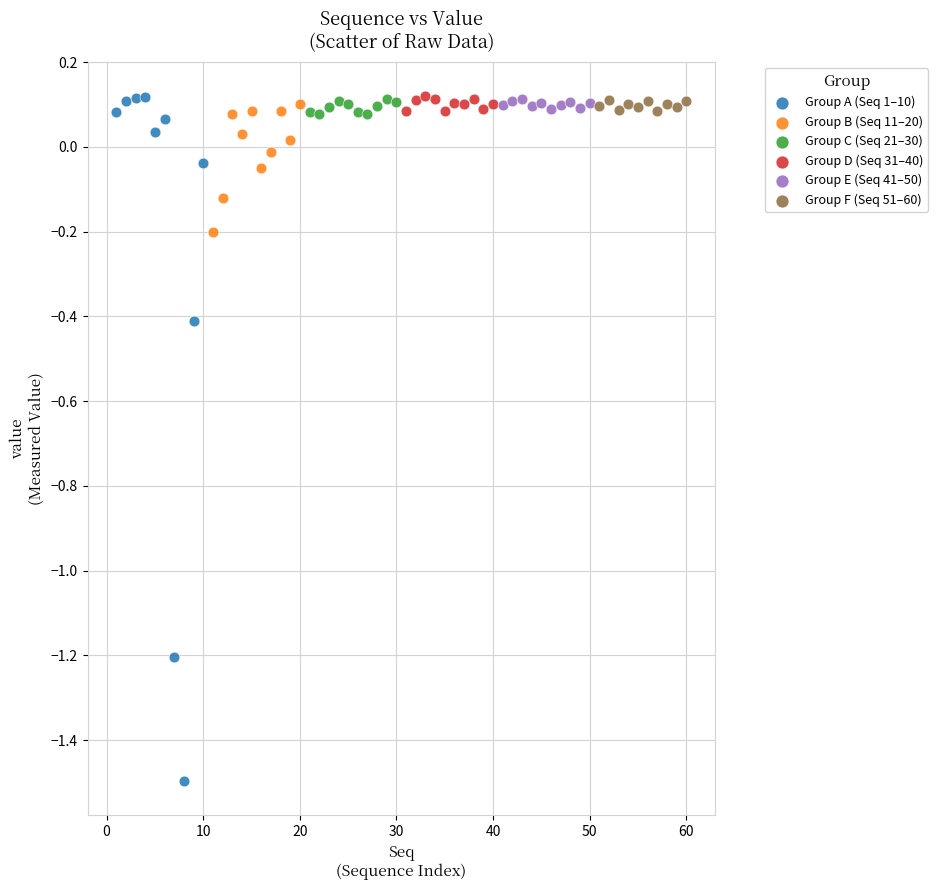

Which series has the widest spread of Y values?

Group A (Seq 1–10)